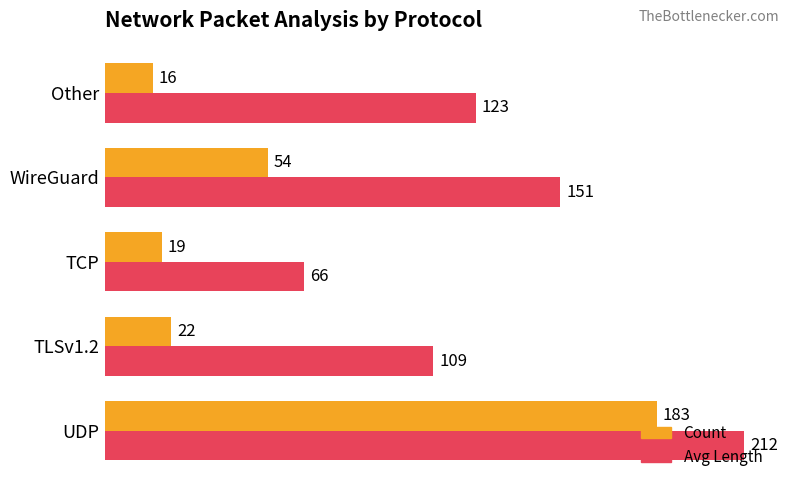

The value of Count at Other is 16. True or false?

True